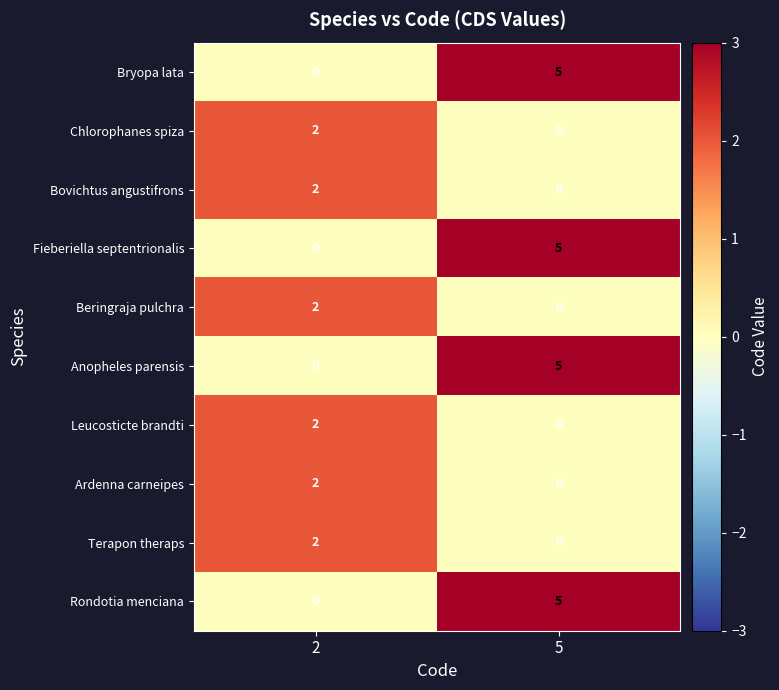

What is the difference between the highest and lowest values at 5?

5